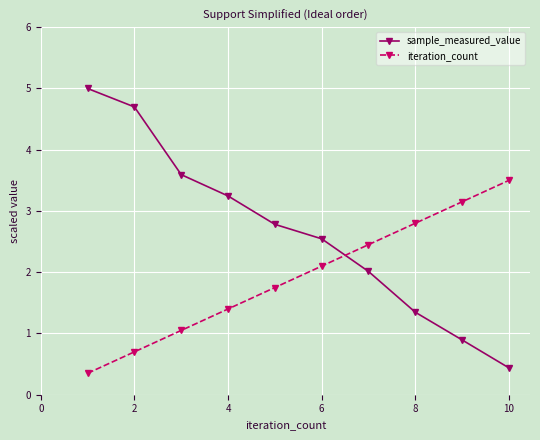

What is the difference between the second highest and minimum values in the sample_measured_value series?

4.3